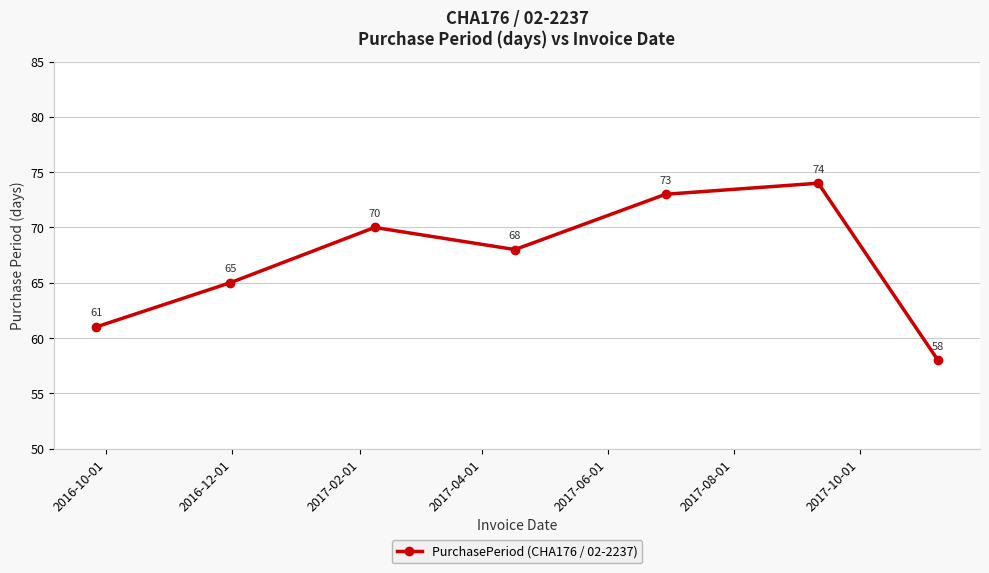

How many interior local valleys (lower than both neighbors) does the data have?

1